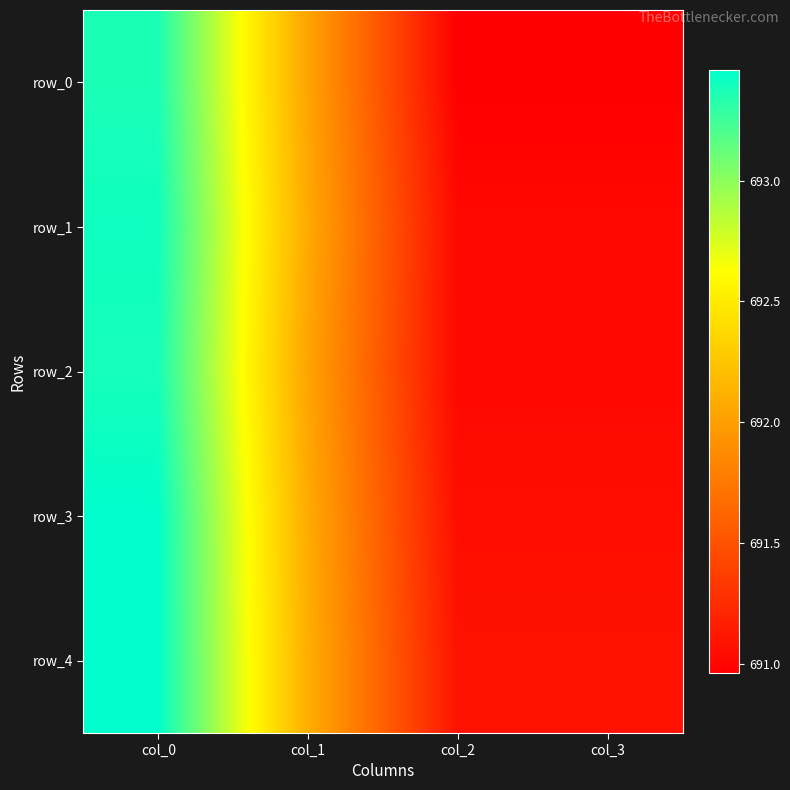

At how many categories does at least one series exceed 691?

4